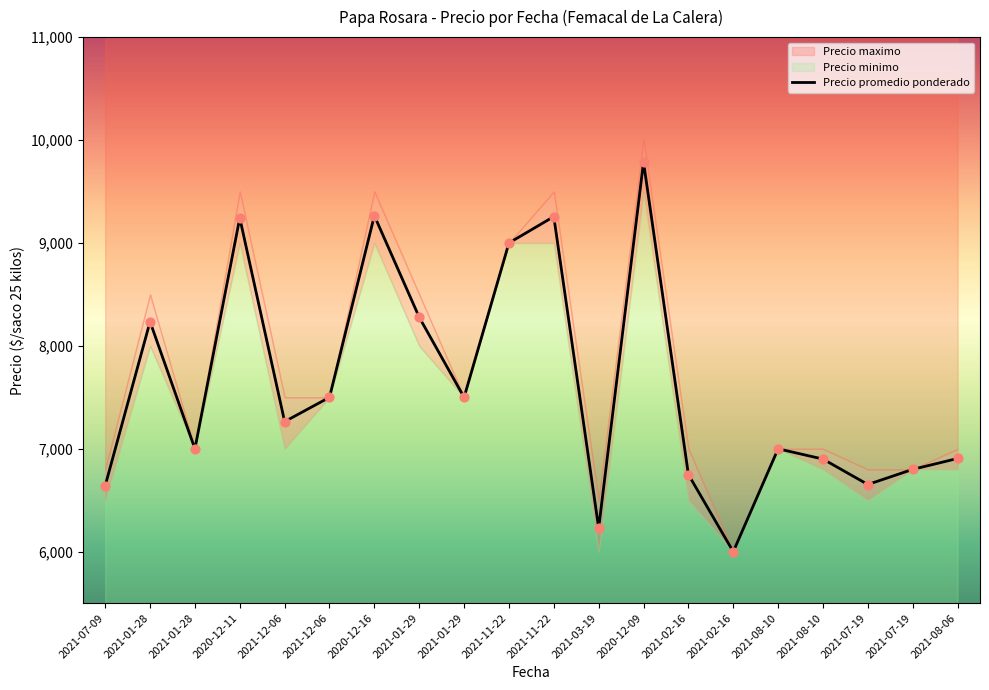

Which series contains the lowest Y value?

Precio promedio ponderado